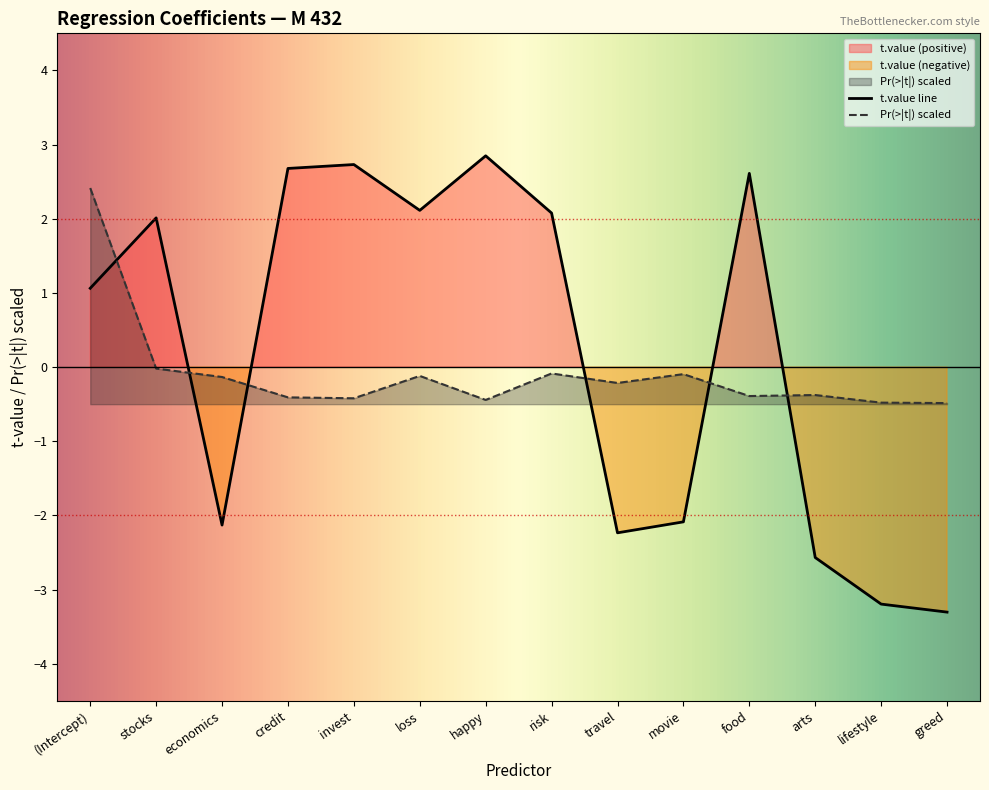

What is the value of the t.value point at the 2nd from the left?

2.0